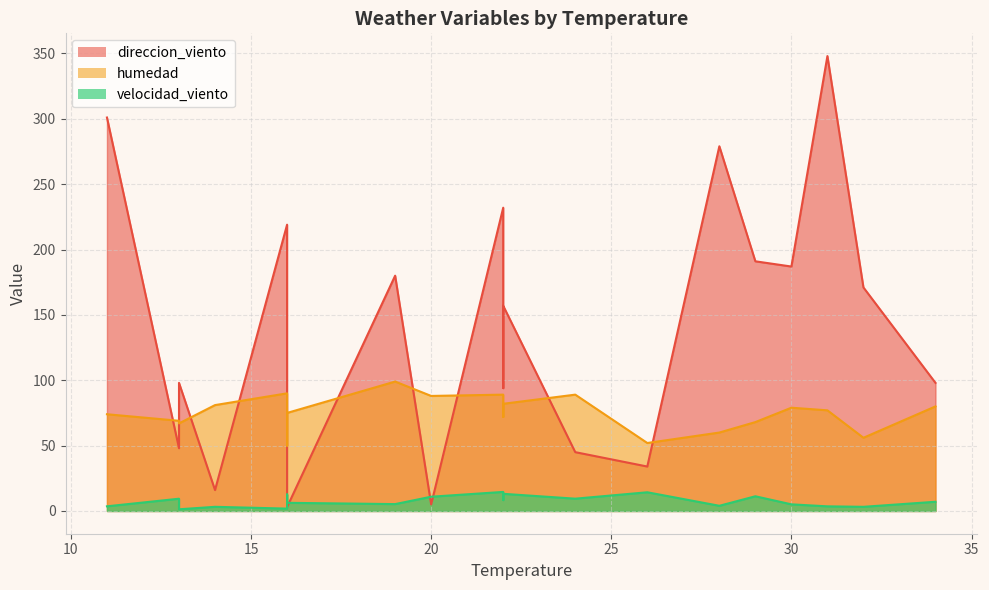

True or false: humedad and direccion_viento intersect in this chart.

True